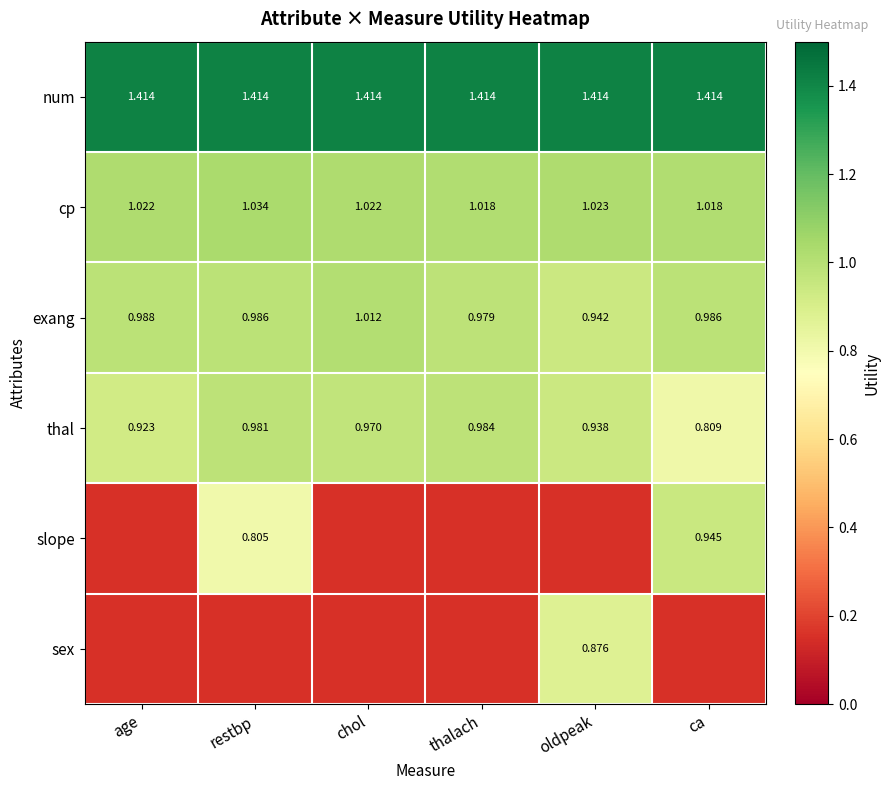

Is the value of thal at thalach greater than the value of cp at oldpeak?

No